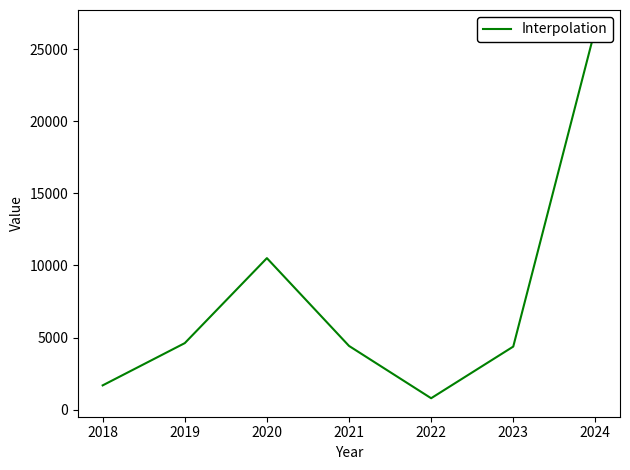

What is the difference between the second highest and second lowest values?

8819